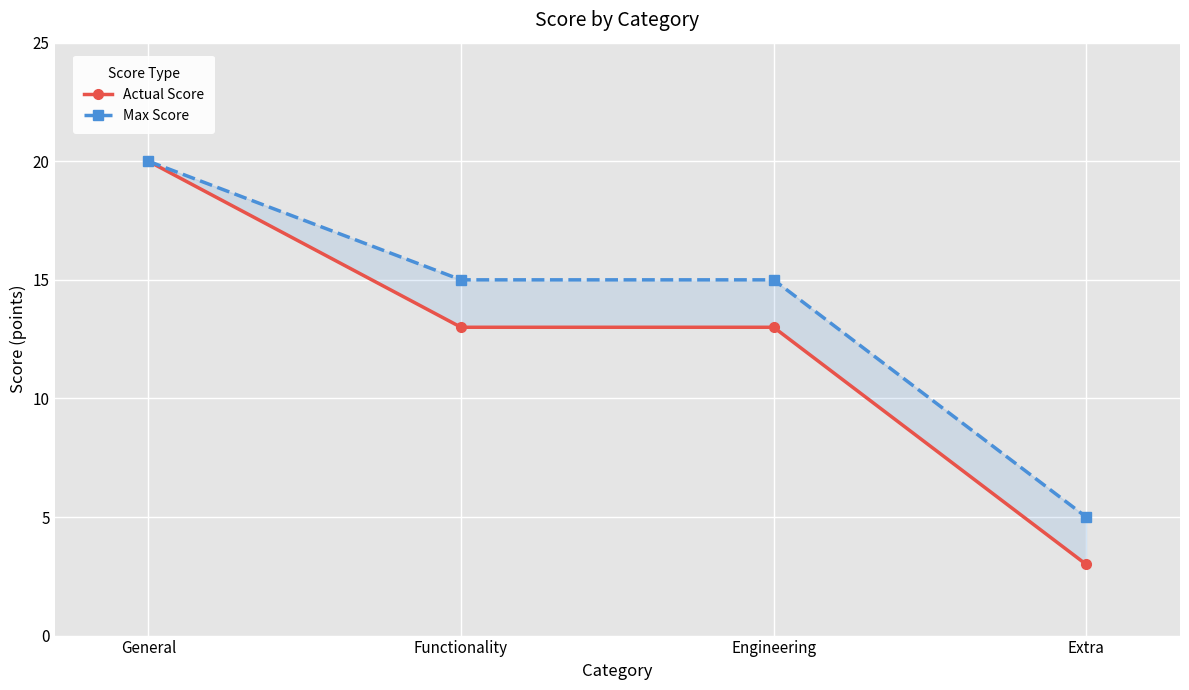

Reading right to left, what are all the values shown in this chart?

Actual Score: 3	13	13	20
Max Score: 5	15	15	20